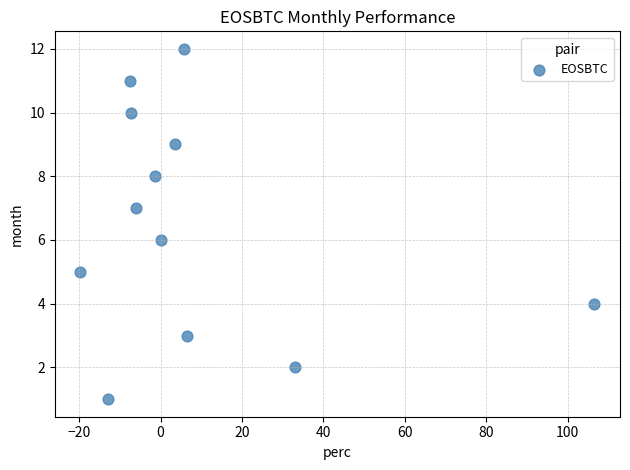

What is the range of Y values (max minus min)?

11